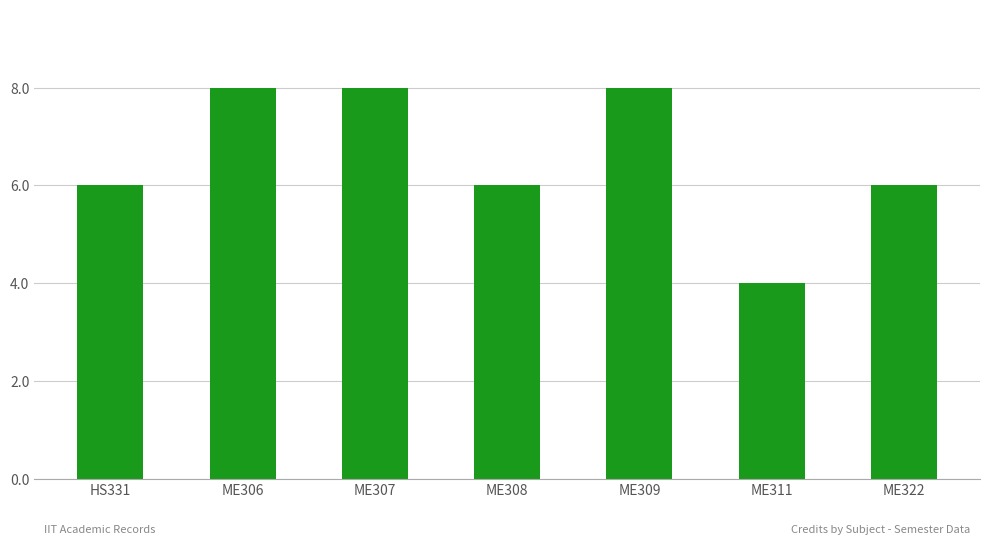

Which has a higher value, ME309 or ME308?

ME309